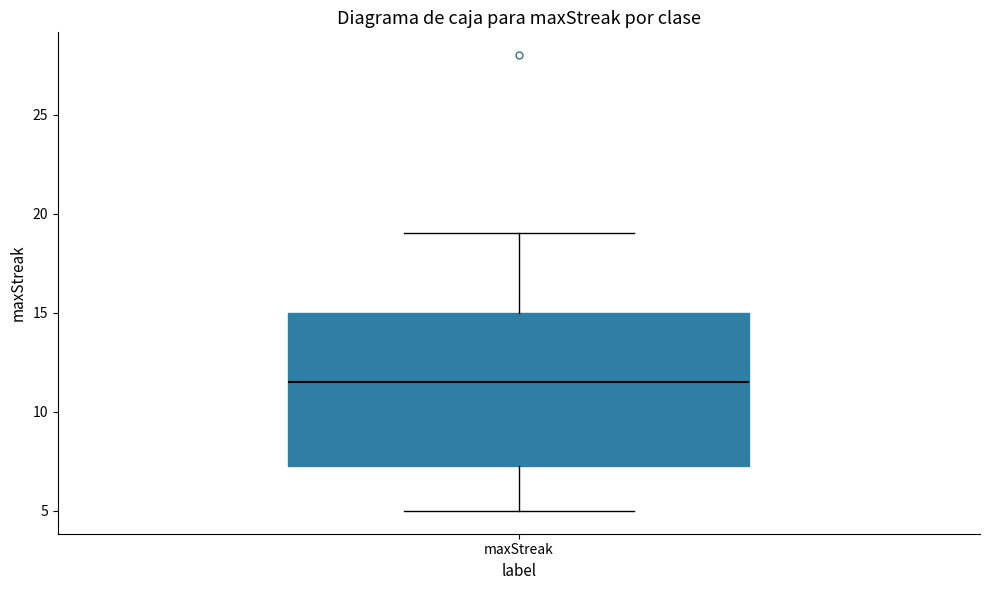

Where does the lower whisker of the box for maxStreak end on the y-axis? The values are not printed on the chart, so give them approximately, as read against the axis.

5.0